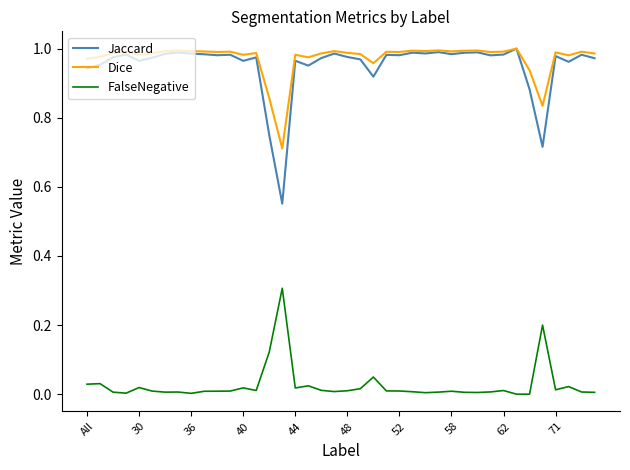

True or false: Dice and FalseNegative cross at least once.

False